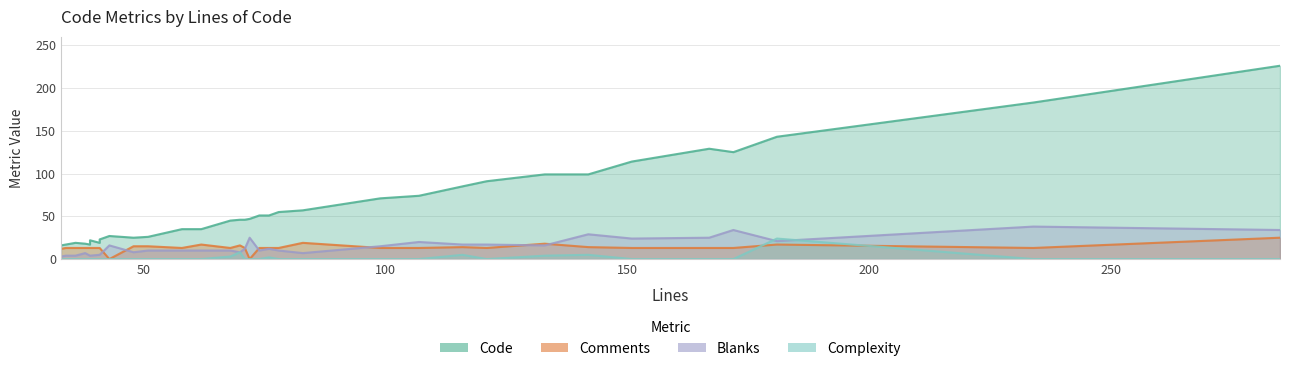

What is the sum of the Comments values at 285 and 76?

38